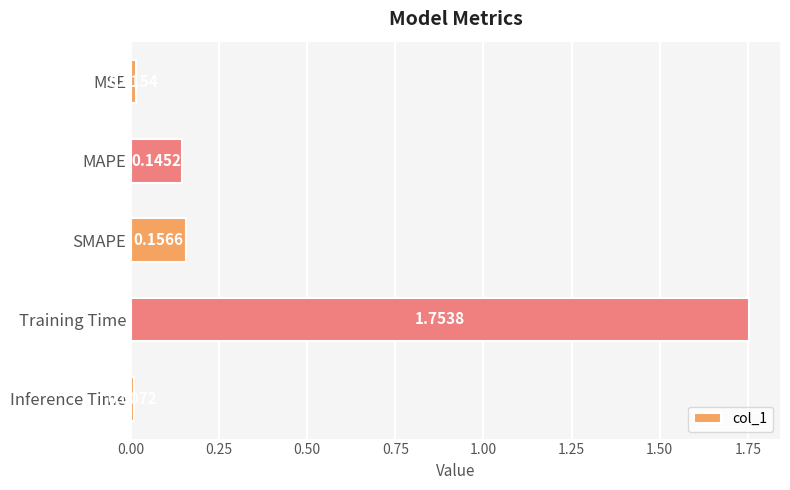

Which label corresponds to the smallest value in the chart?

Inference Time